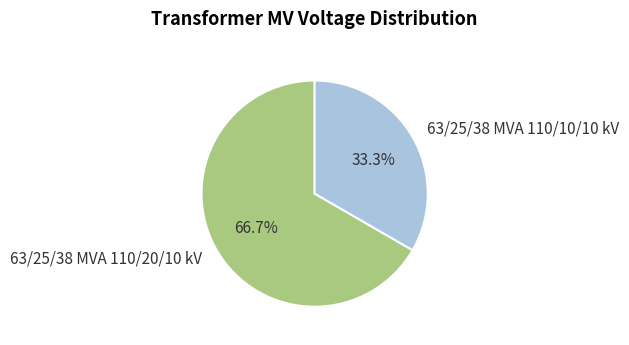

To the nearest percent, what is the difference between the largest and smallest slice percentages?

33%